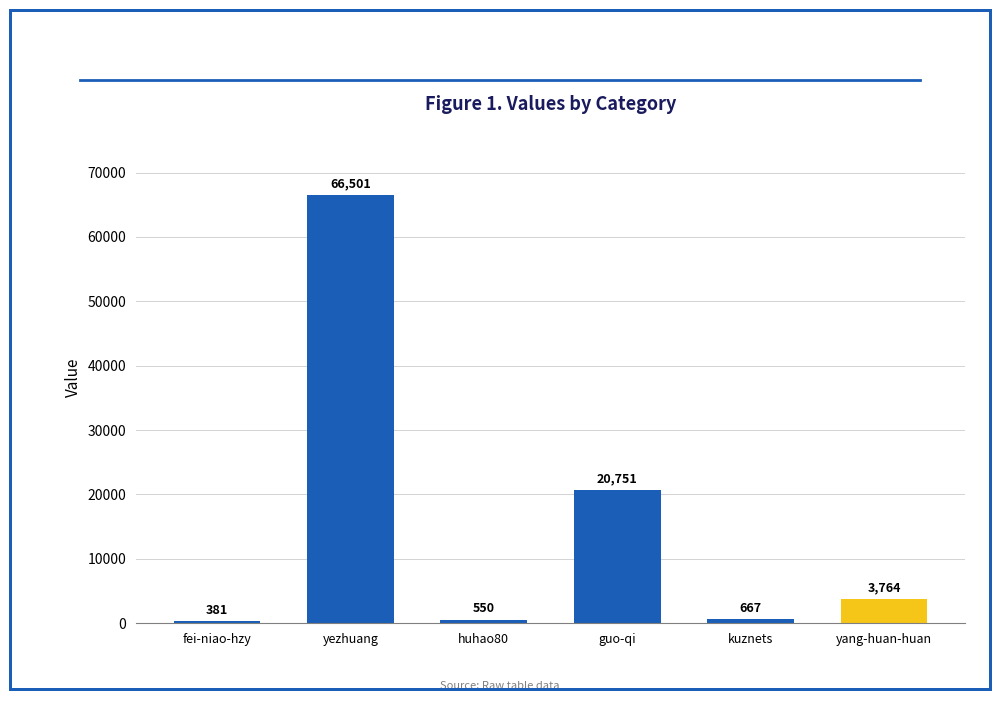

What is the sum of all values?

92614